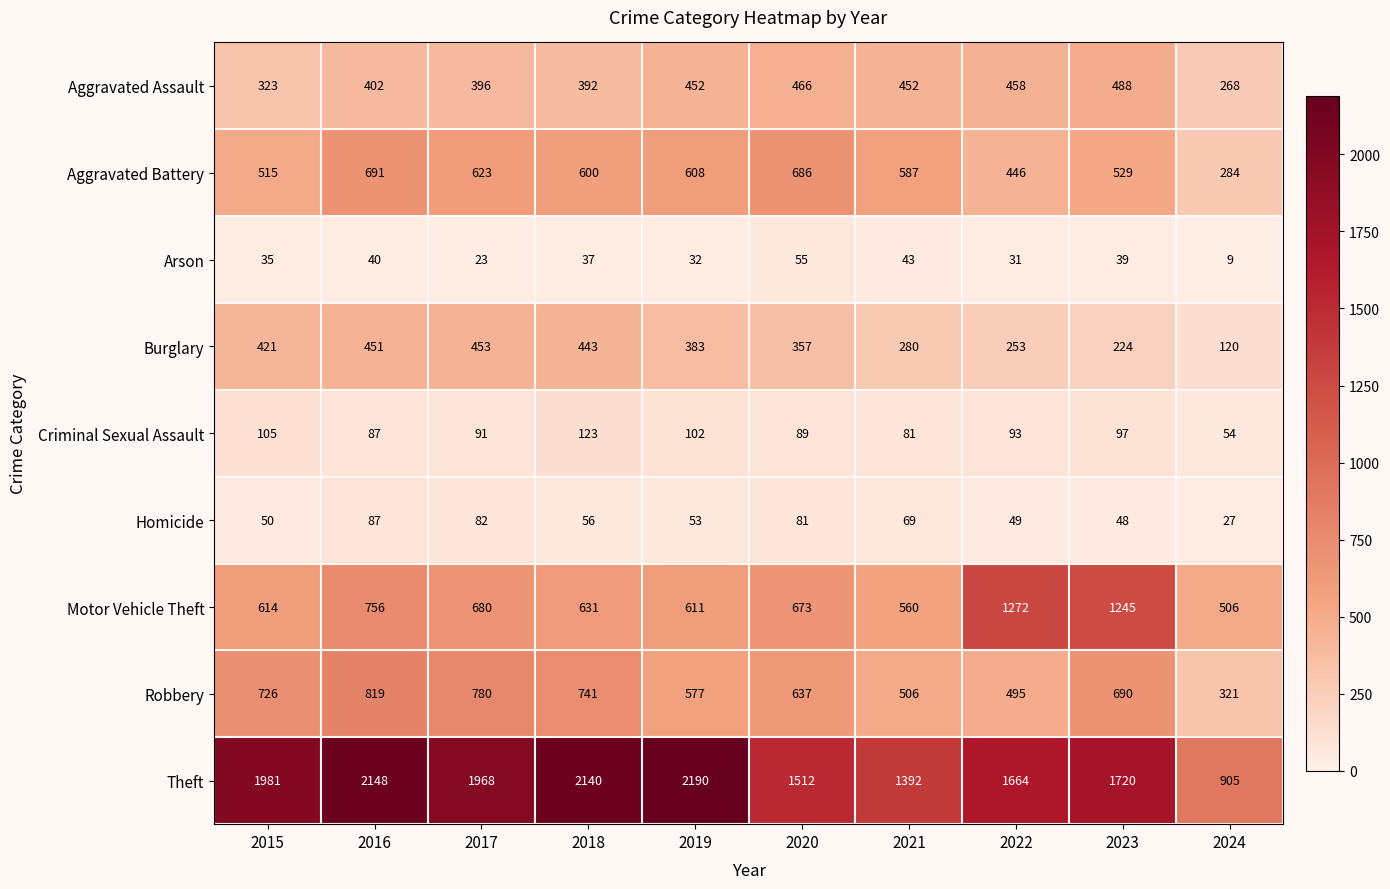

Which label corresponds to the largest value in the chart?

2019